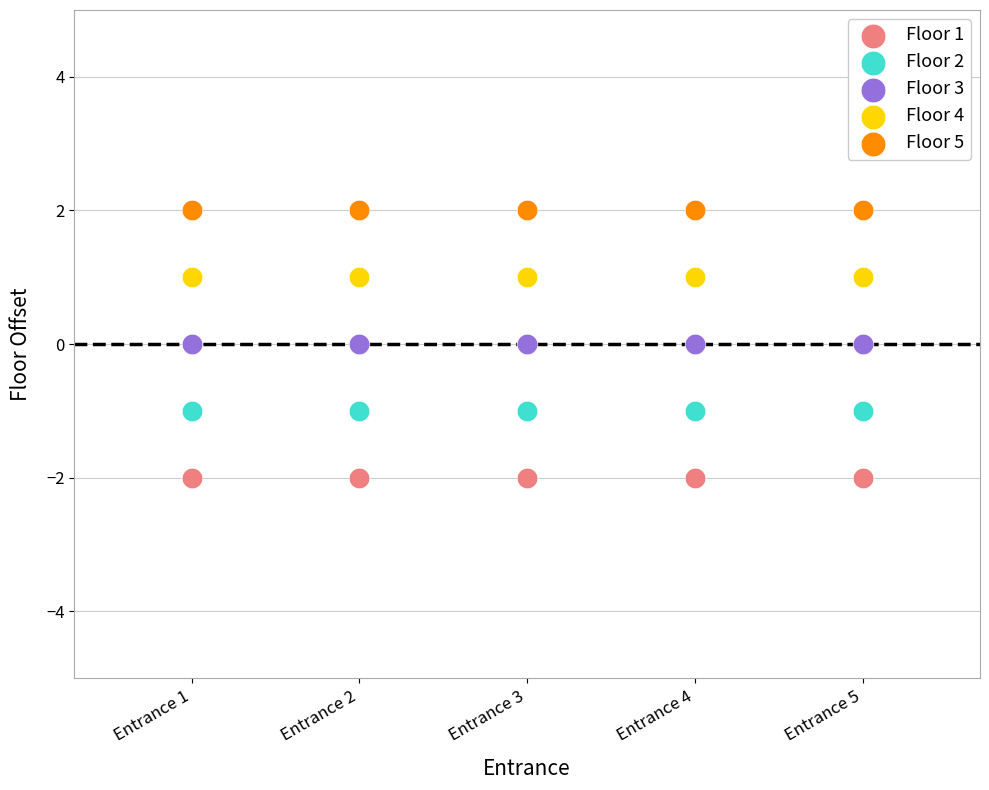

Which series contains the highest Y value?

Floor 5